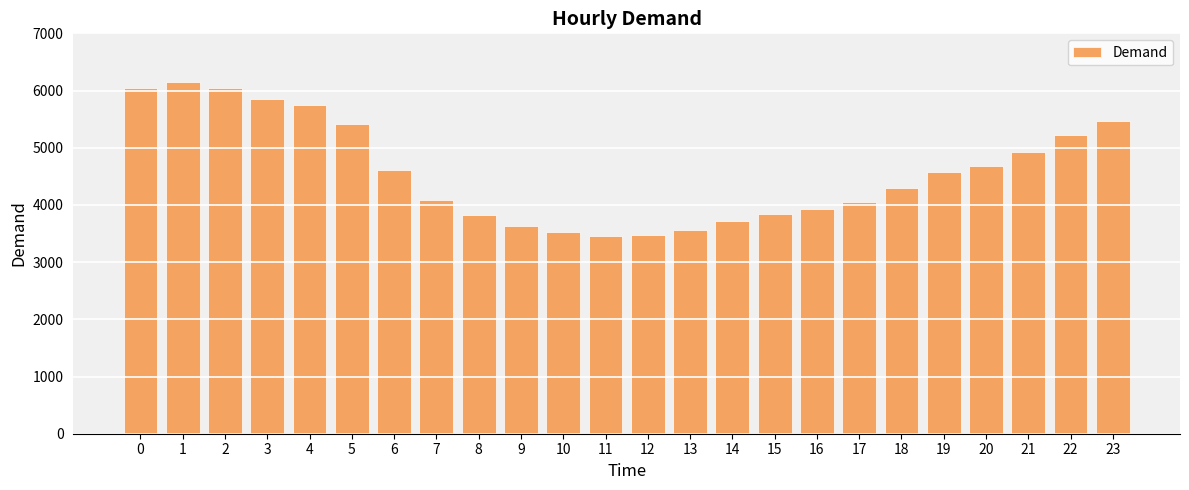

Are the bars horizontal?

No